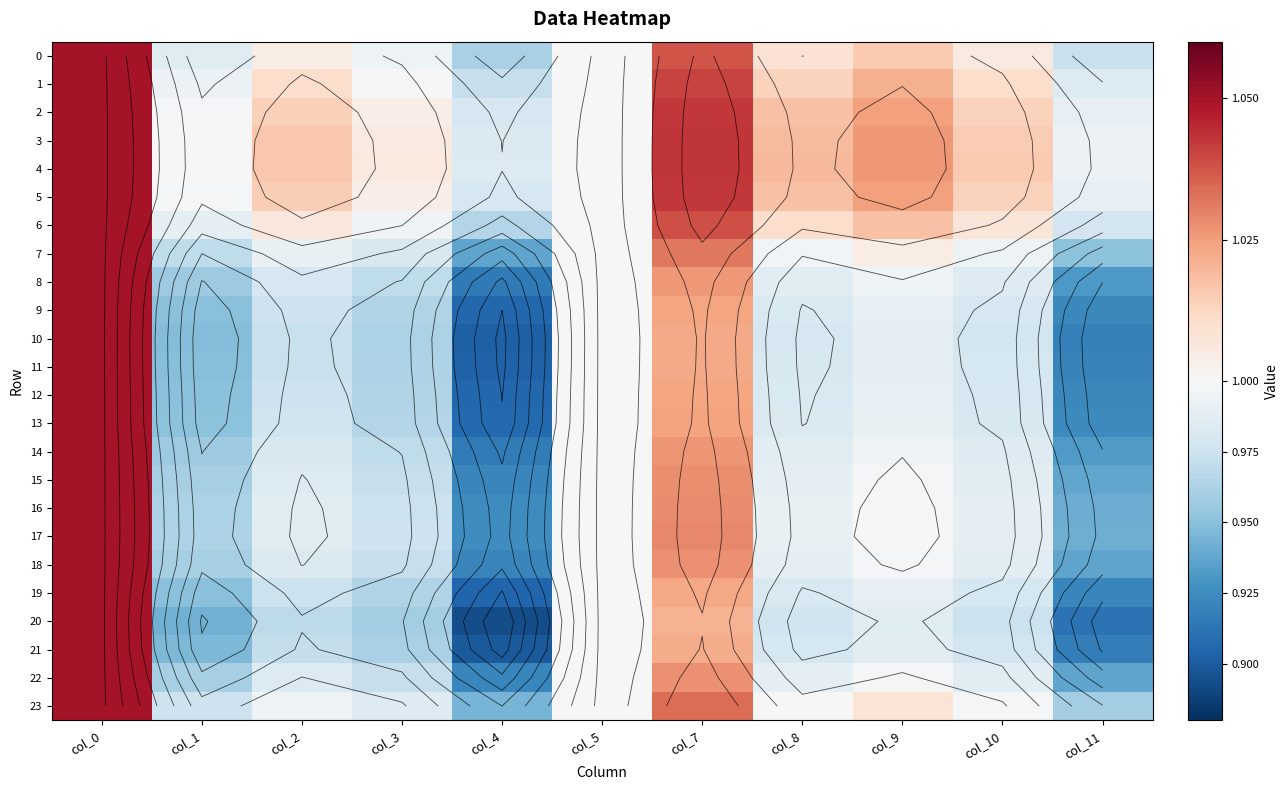

Rank the series at col_2 from lowest to highest value.

20, 21, 10, 11, 19, 12, 9, 13, 8, 14, 18, 22, 15, 16, 17, 7, 23, 0, 6, 1, 2, 5, 3, 4